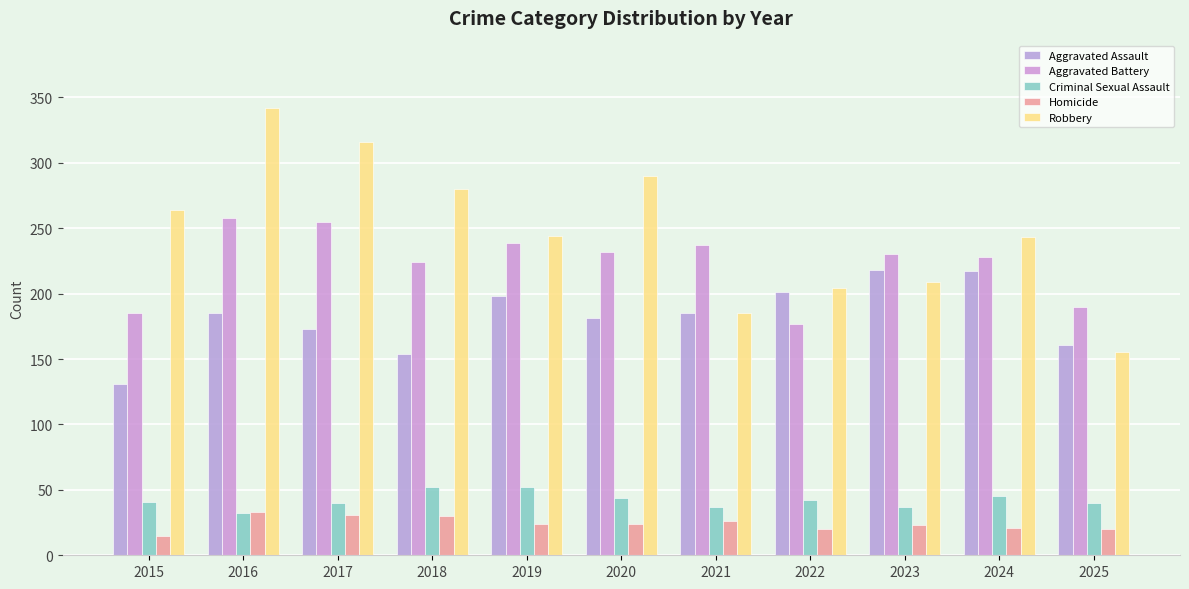

What is the difference between the maximum and second lowest values in the Aggravated Assault series?

64